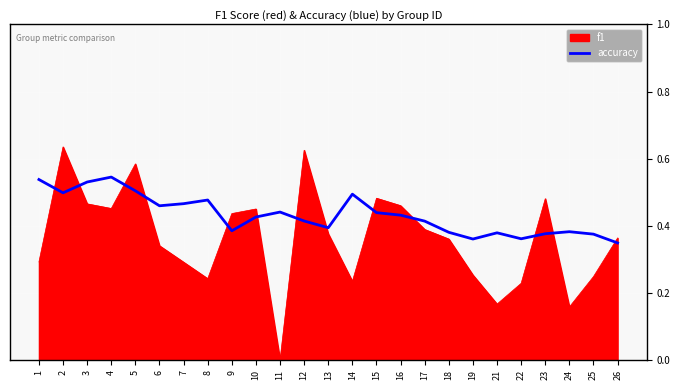

Rank the series by their maximum value, from highest to lowest.

f1, accuracy